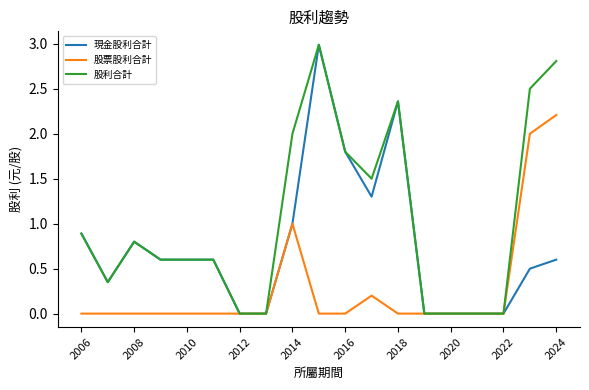

Which series has the largest total across all categories?

股利合計